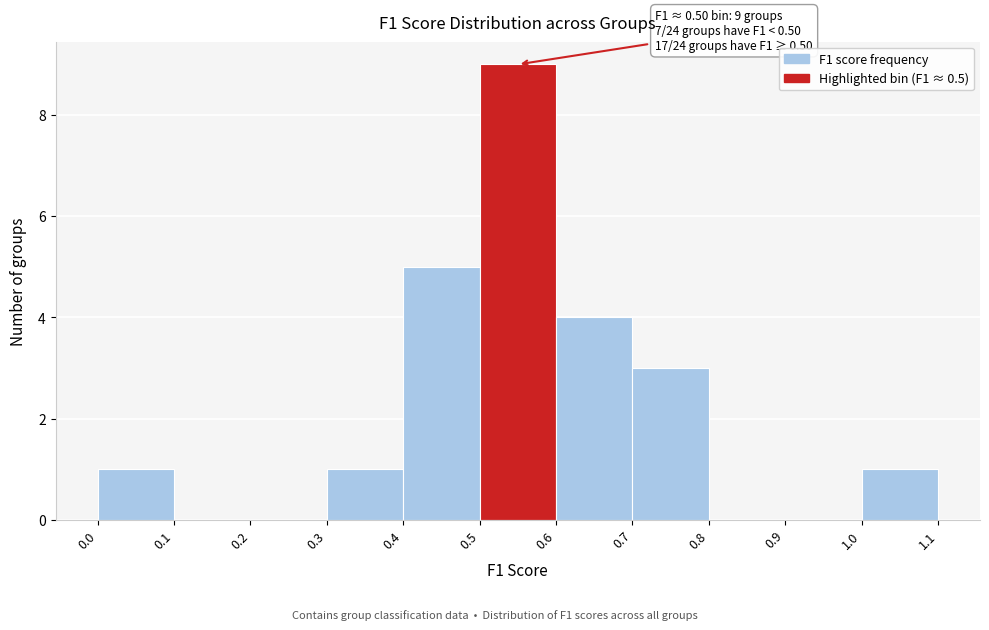

Which range on the x-axis has the tallest bar?

0.5 to 0.6